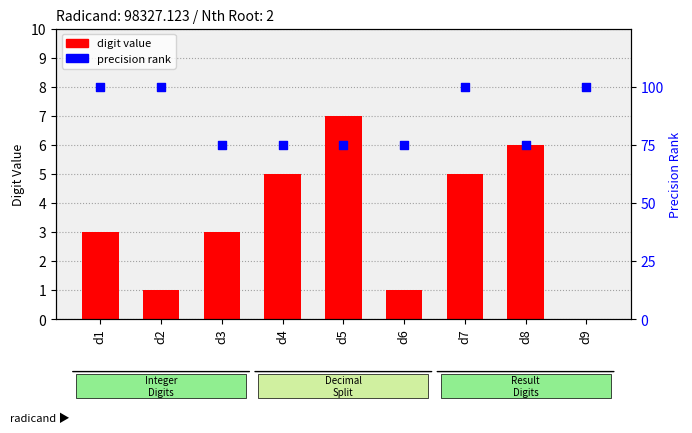

Which series contains the lowest Y value?

result digit